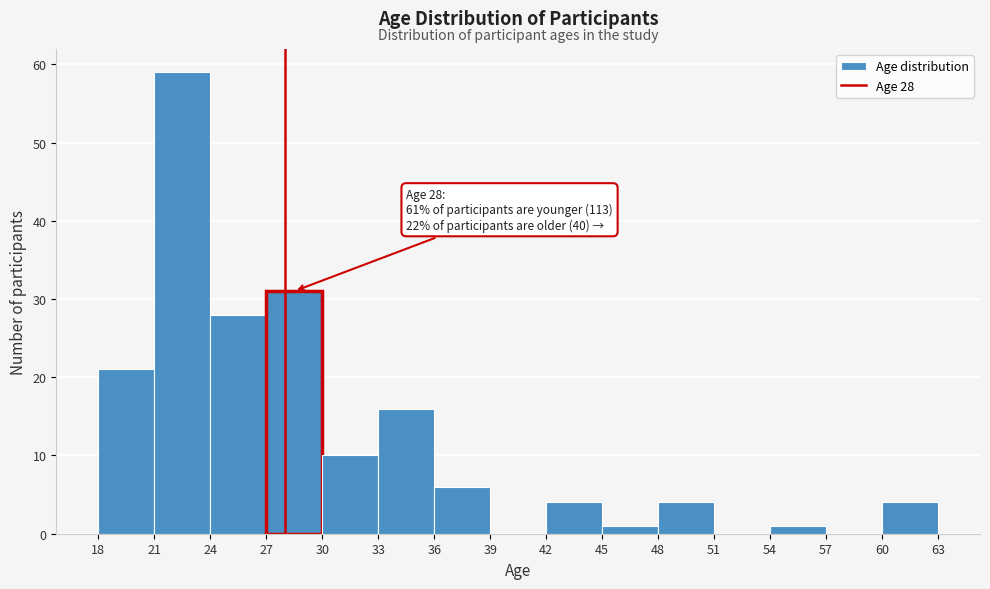

Over which range of the x-axis is the bar tallest?

21 to 24